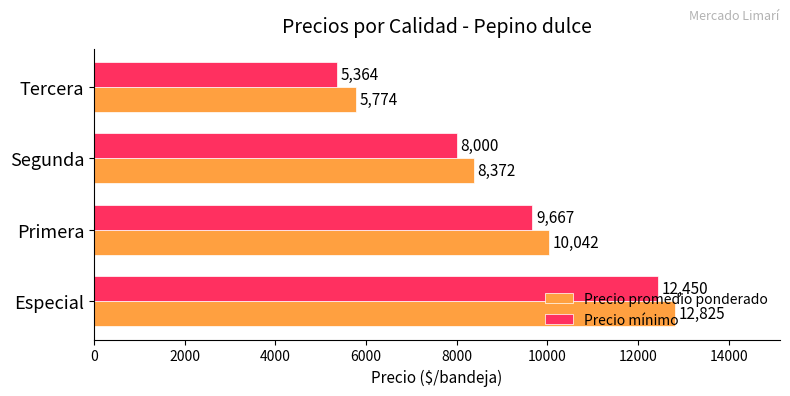

What is the difference between the maximum and second lowest values in the Precio mínimo series?

4450.0